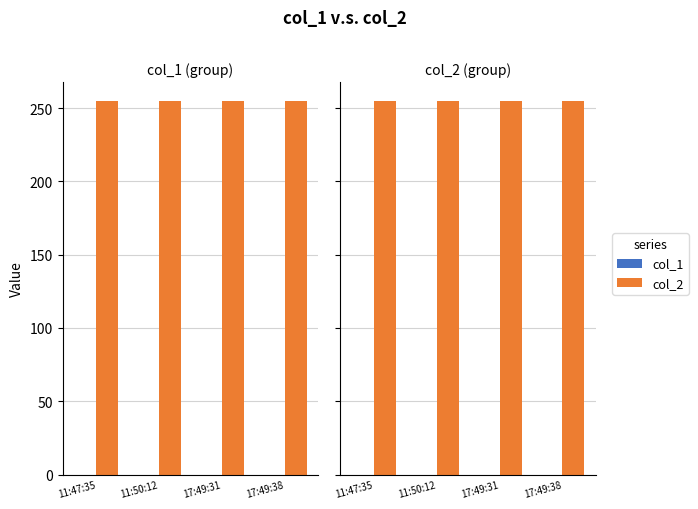

At which category is the sum across all series the highest?

11:47:35